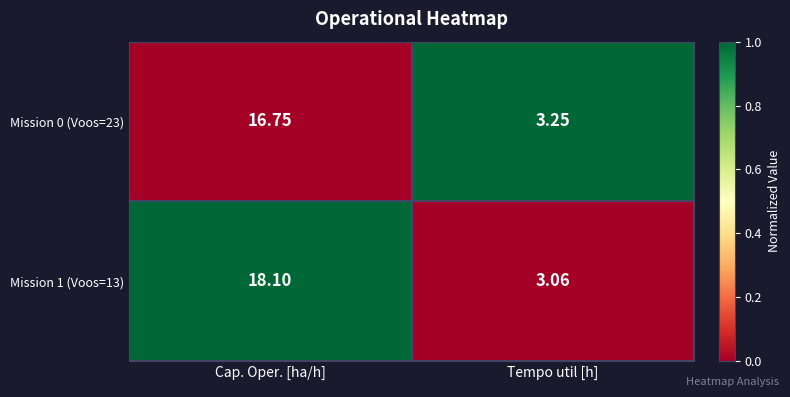

How many data points in Mission 1 (Voos=13) are above 18?

1